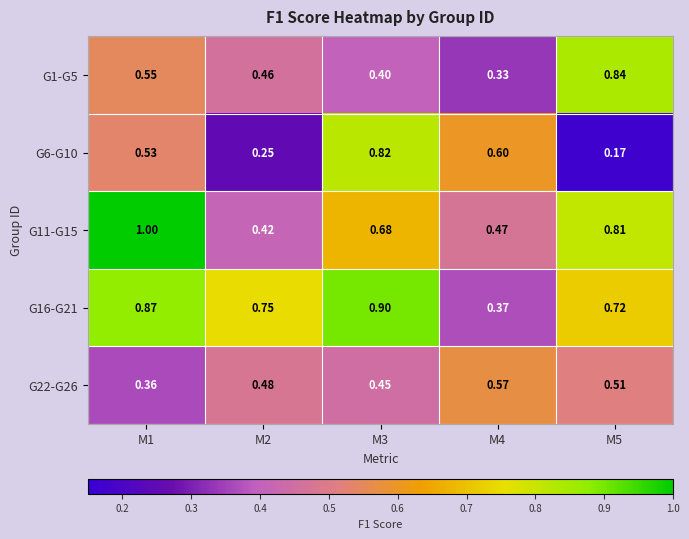

Is the value of G16-G21 at M3 greater than the value of G11-G15 at M4?

Yes